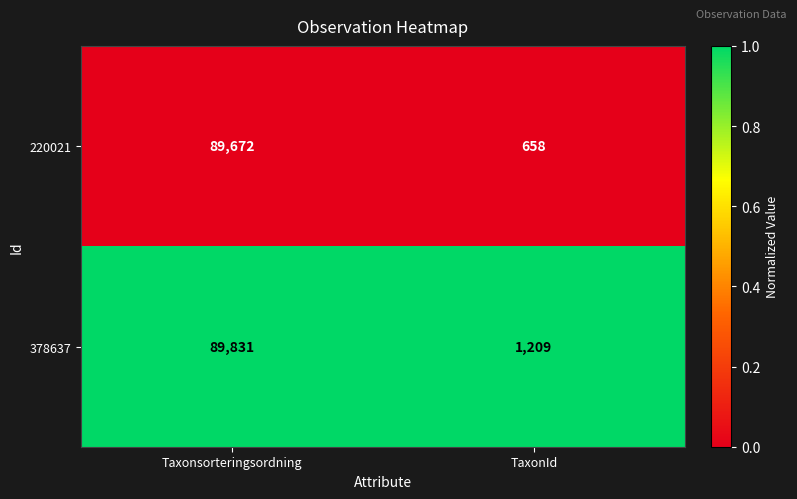

What is the maximum value shown in the chart?

89831